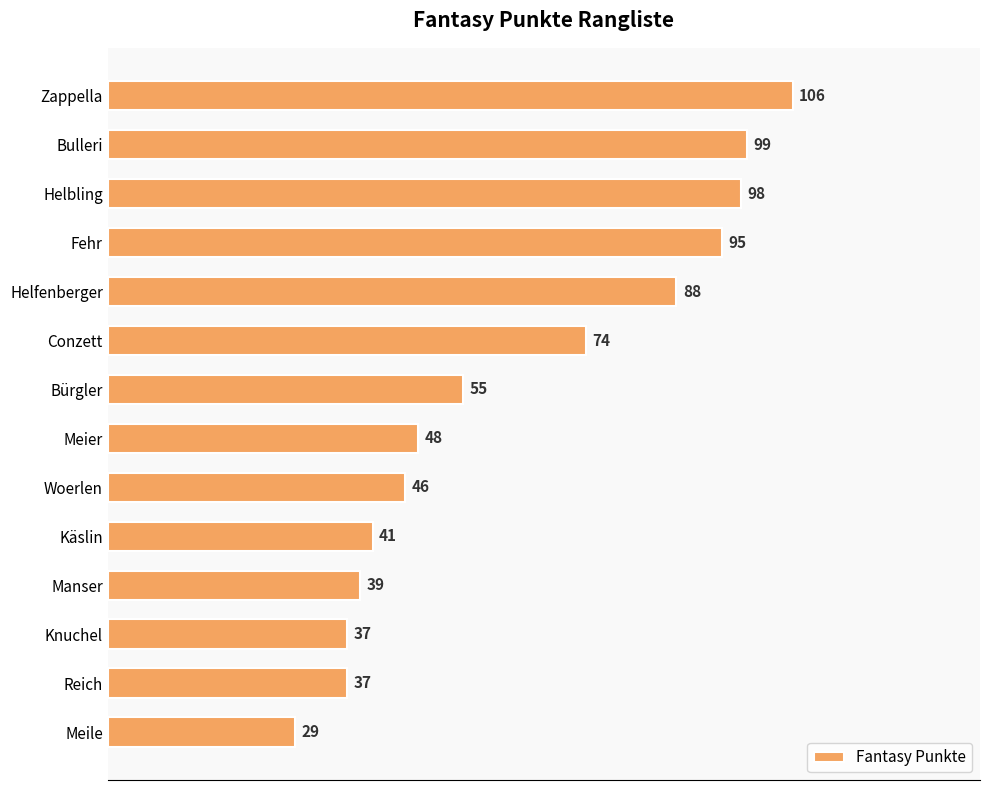

How many series are shown in this chart?

1